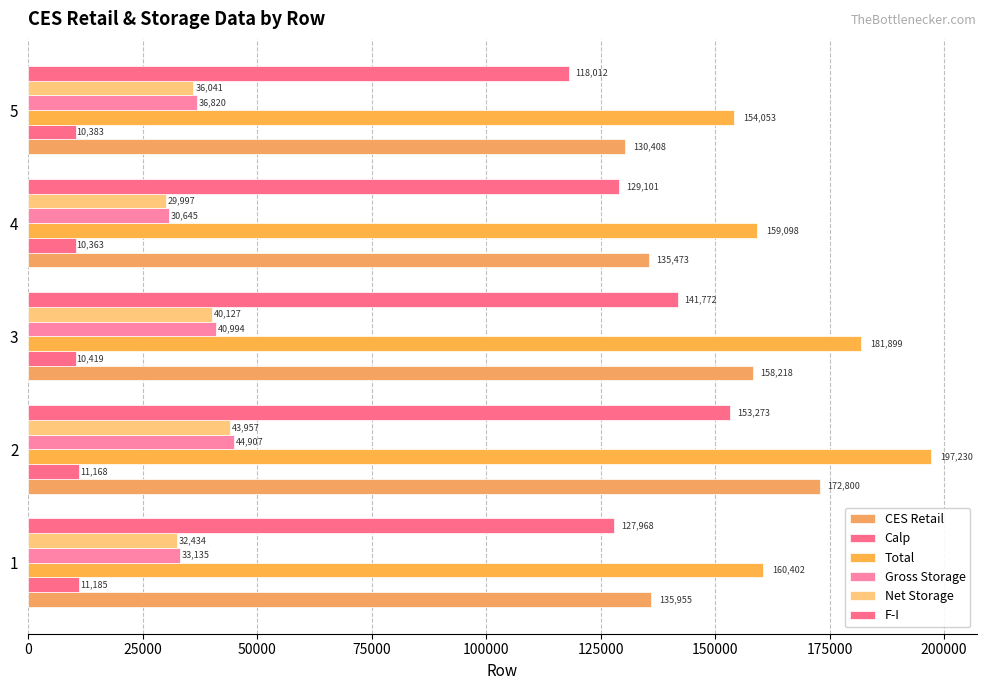

How many data points in Total are less than 160402?

2